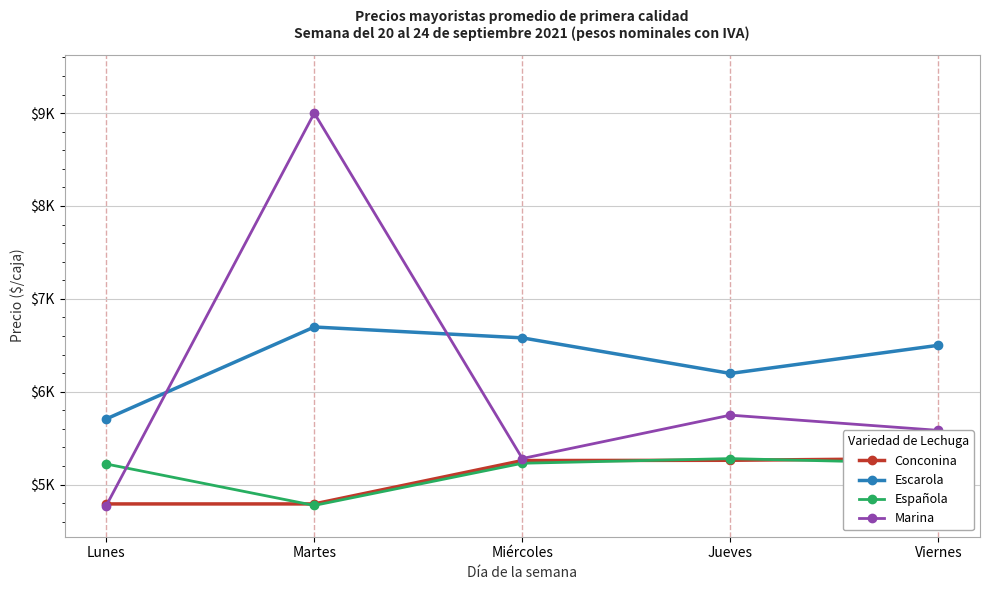

The value of Española at Viernes is 5228. True or false?

True